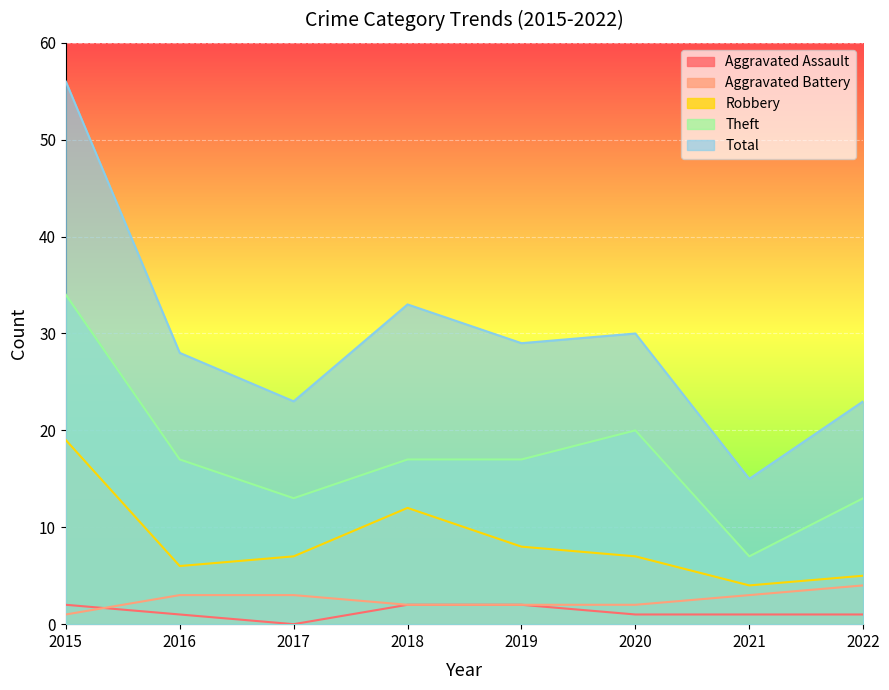

Is it true that Theft equals 25 at 2016?

False